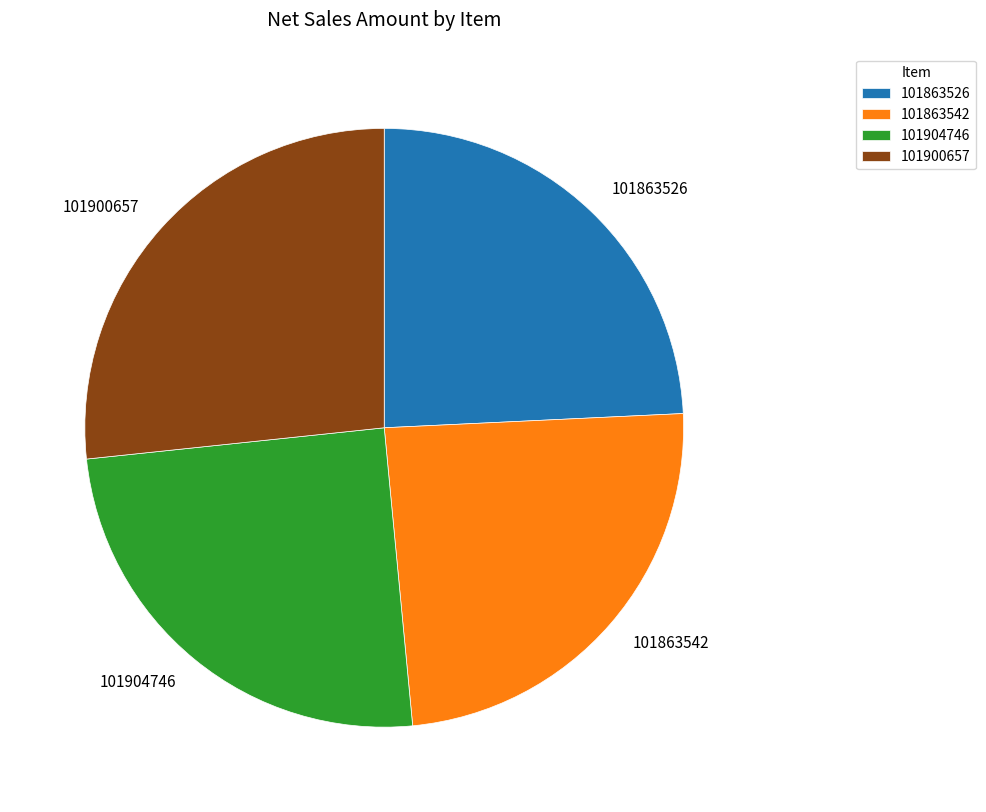

What is the largest slice in the pie chart?

101900657